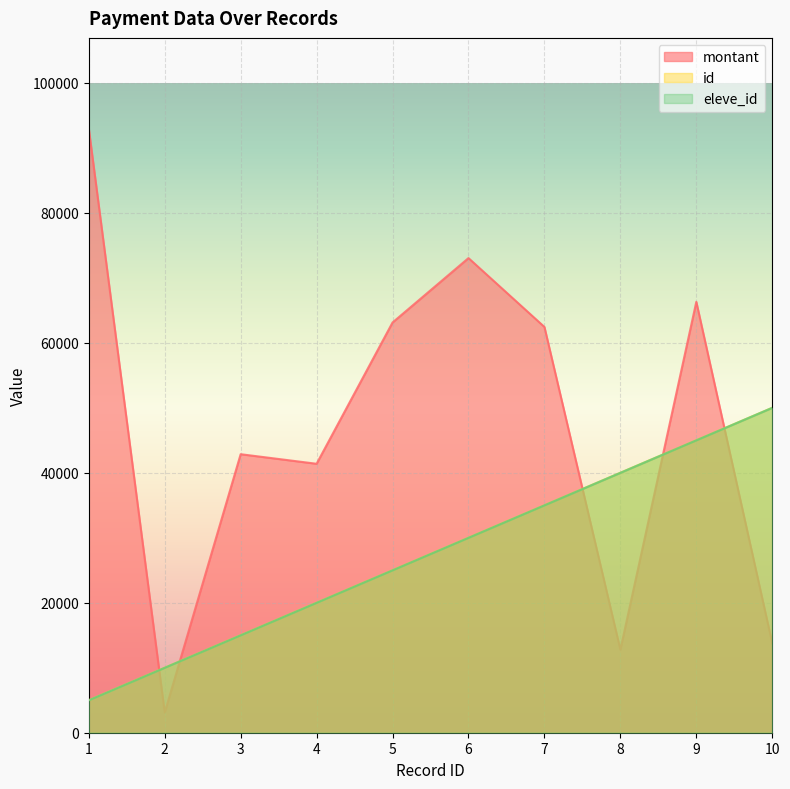

What is the value of the eleve_id point at the 5th from the left?

25000